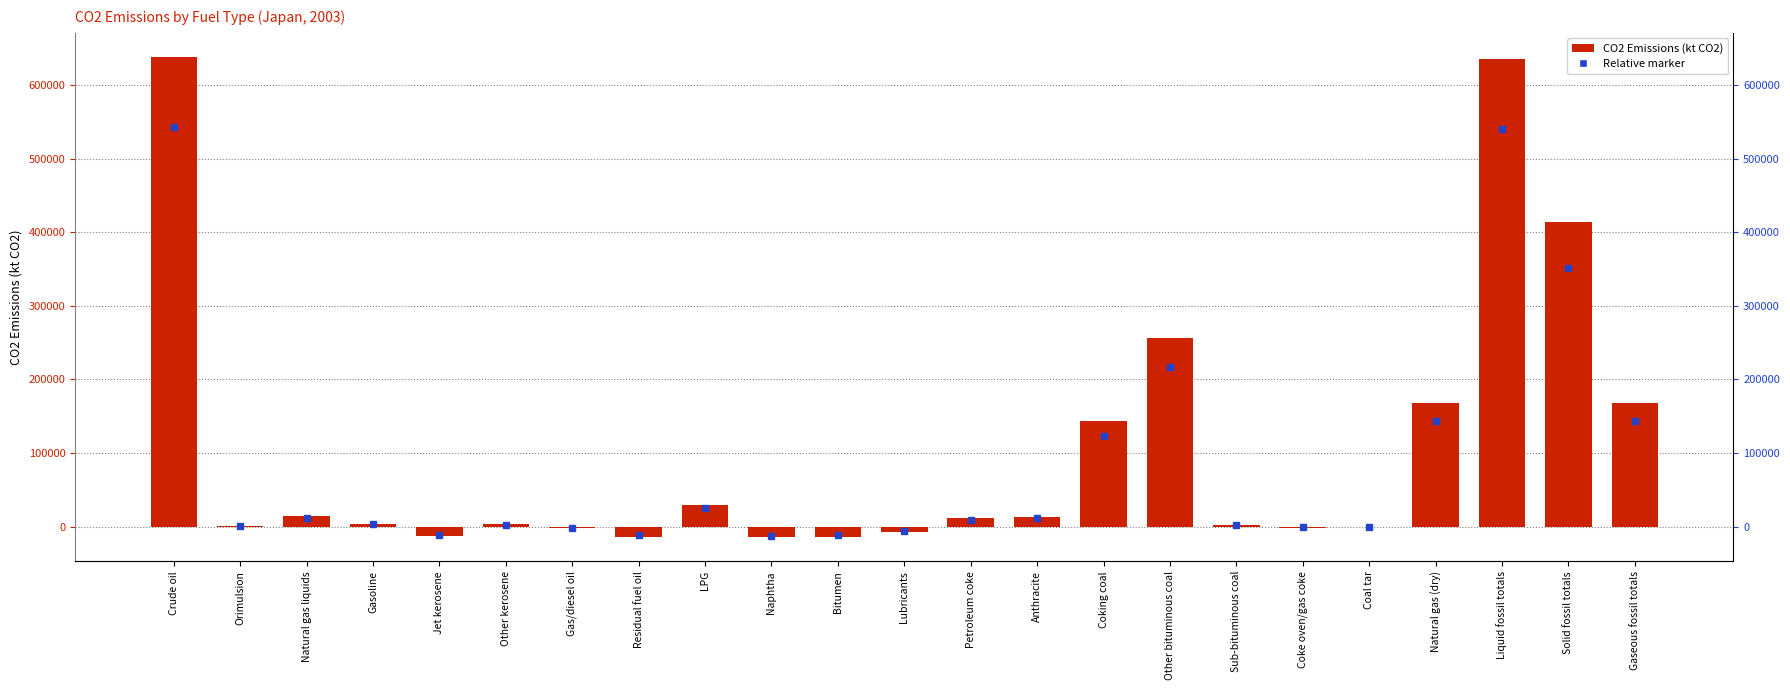

What is the label of the 12th bar from the right?

Lubricants